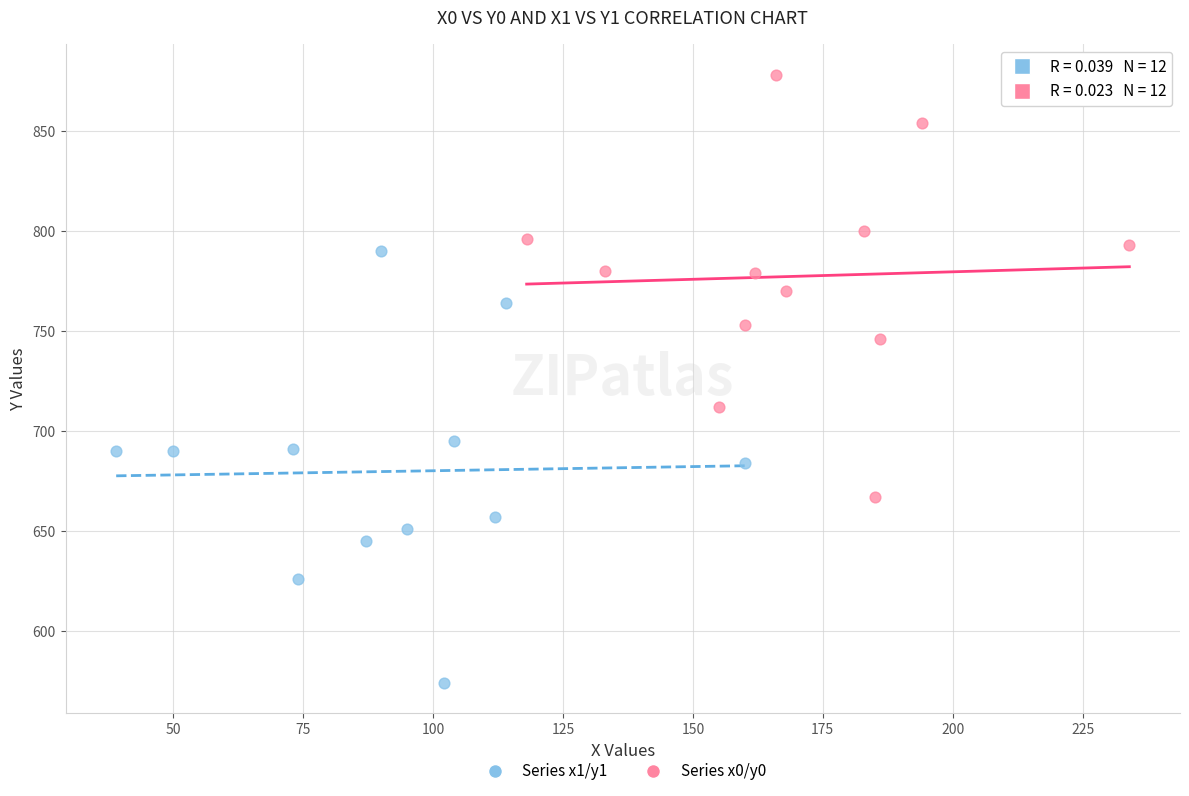

Which series contains the highest Y value?

Series x0/y0